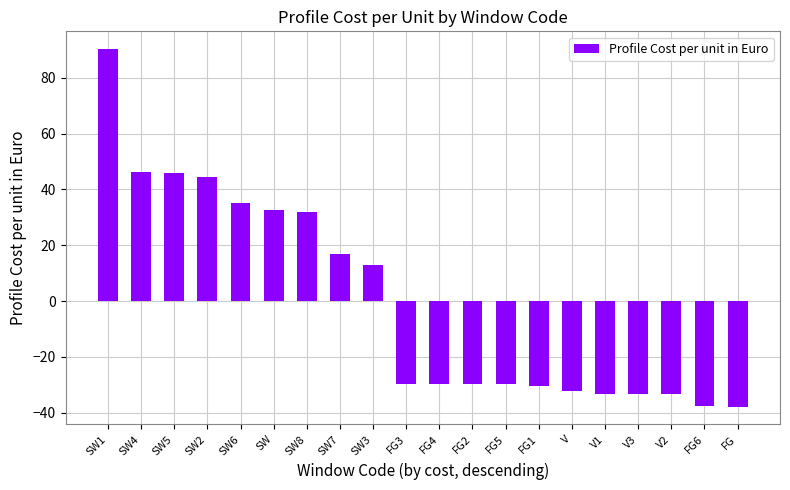

What position from the right is V?

6